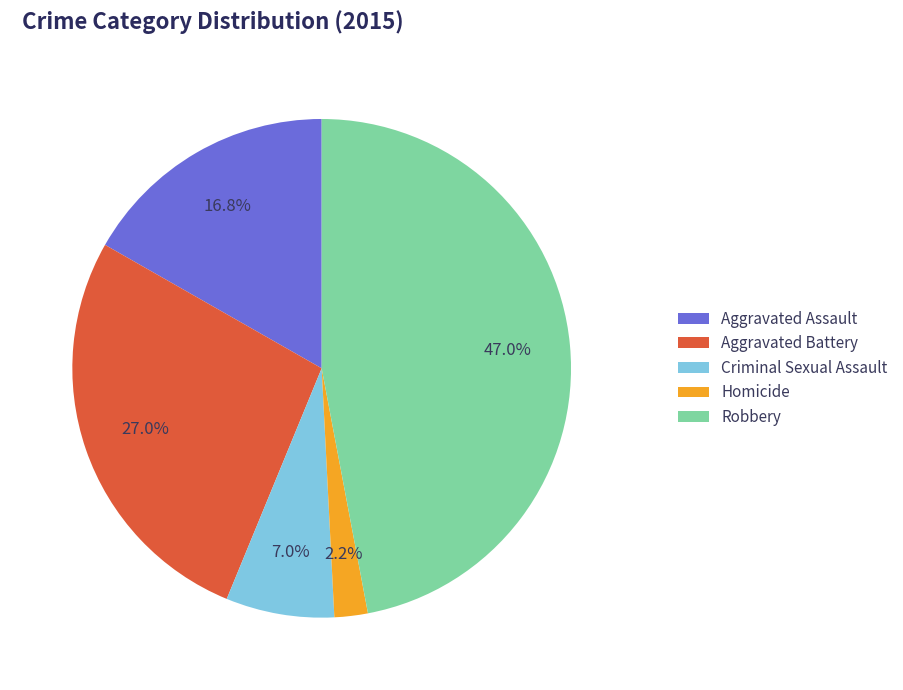

What is the ratio of the value at Robbery to the value at Aggravated Assault?

2.8